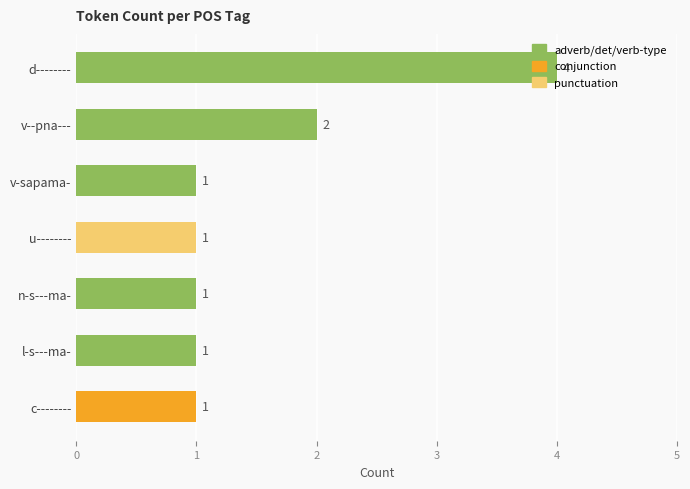

Which category has the highest value across all series?

d--------